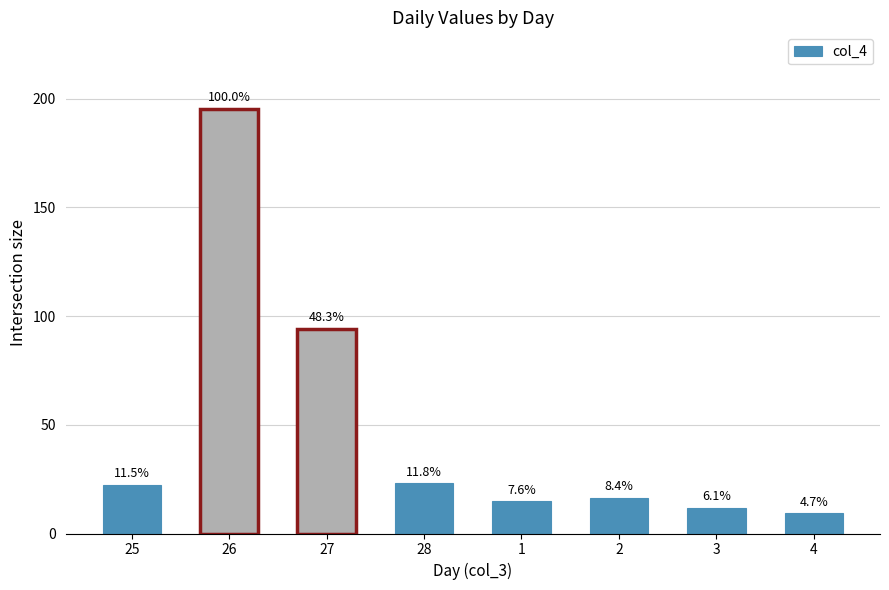

Reading right to left, transcribe all the data shown in this chart.

4=9.3	3=11.9	2=16.5	1=14.8	28=23.0	27=94.3	26=195.4	25=22.5